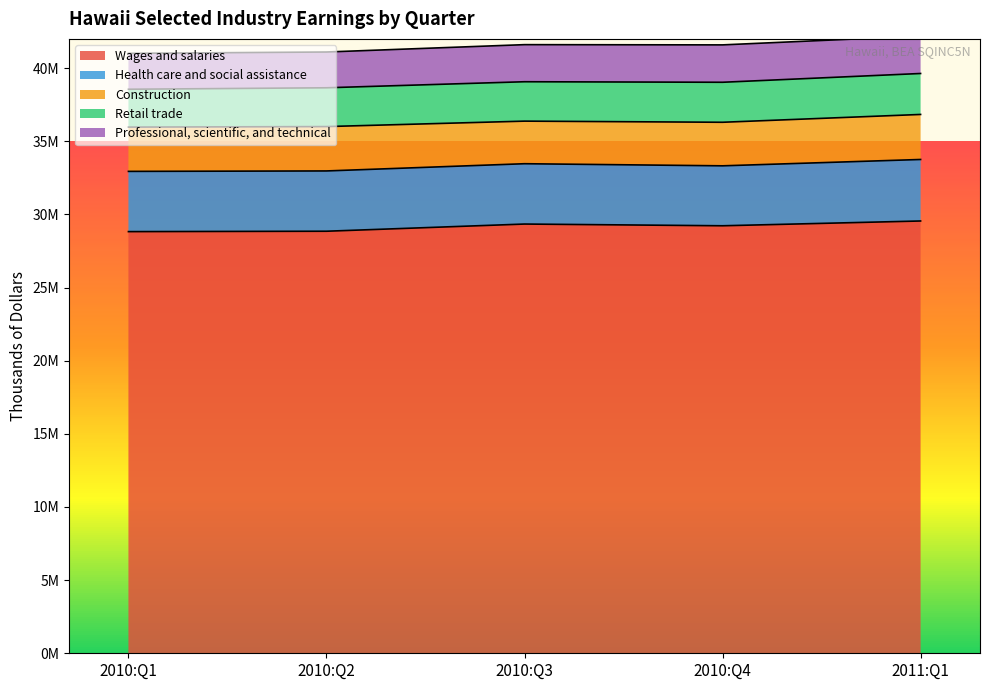

Which series has the largest range (max minus min)?

Wages and salaries